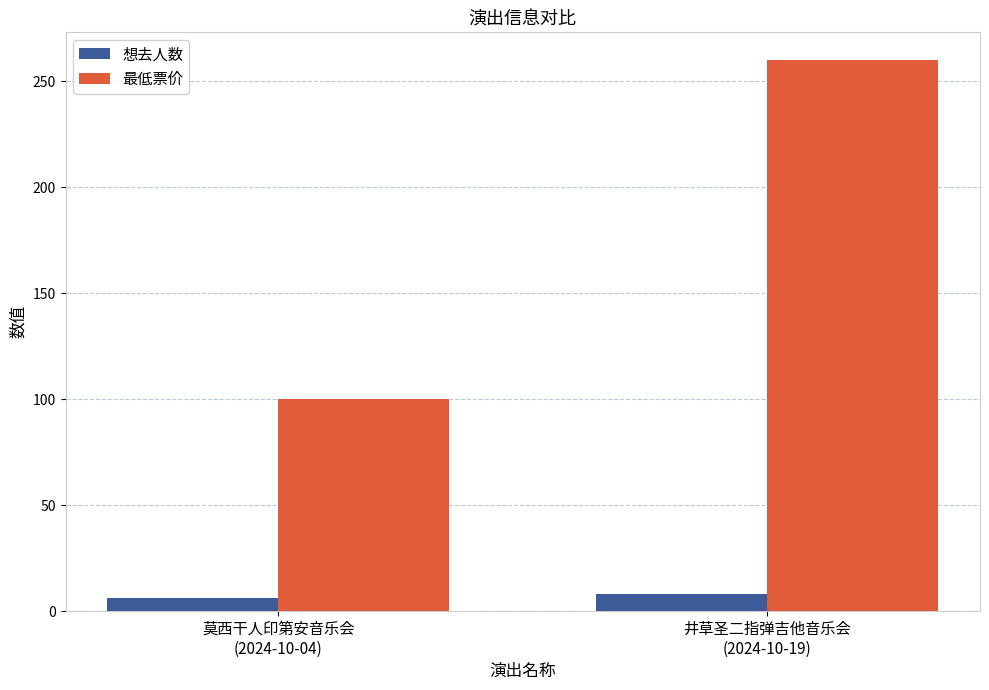

Rank the series at 井草圣二指弹吉他音乐会
(2024-10-19) from highest to lowest value.

最低票价, 想去人数